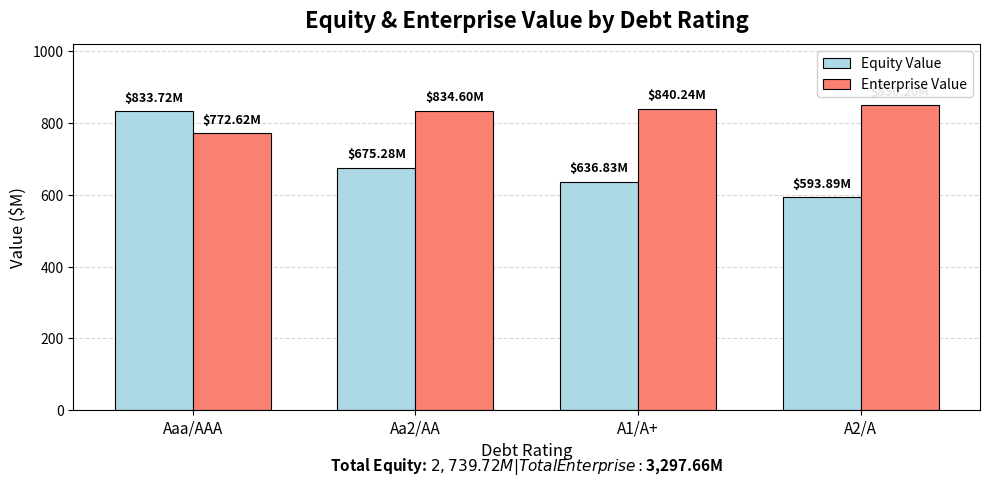

Where does the Equity Value series first go above 675?

Aaa/AAA